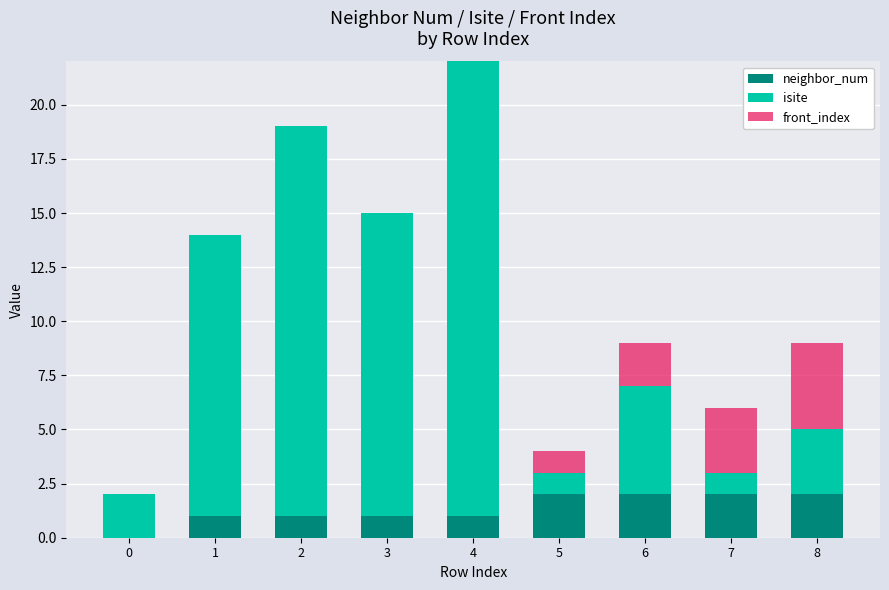

Are the bars grouped side by side (vs. stacked)?

No